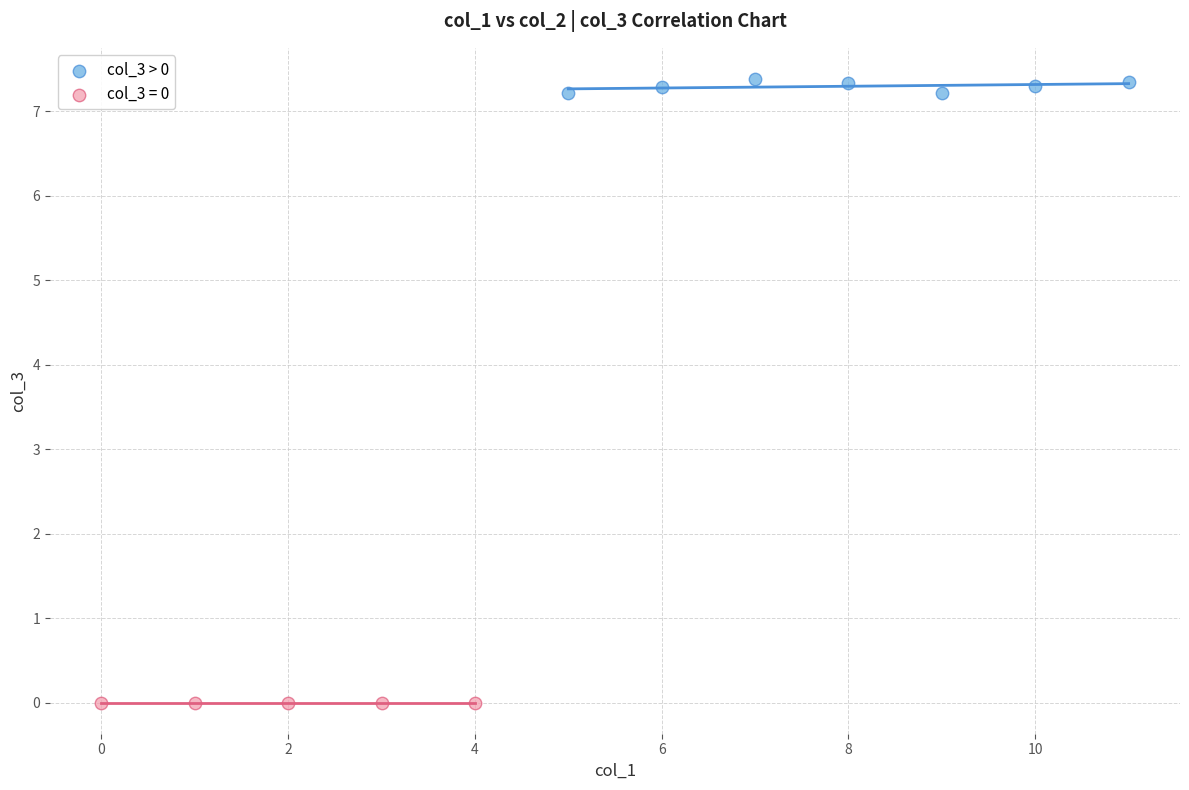

Which series reaches the minimum Y coordinate?

col_3 = 0